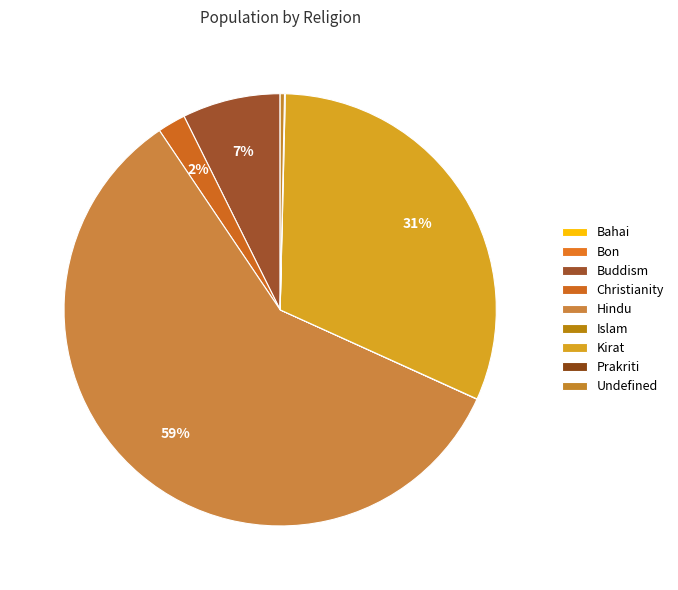

Which category accounts for the majority?

Hindu